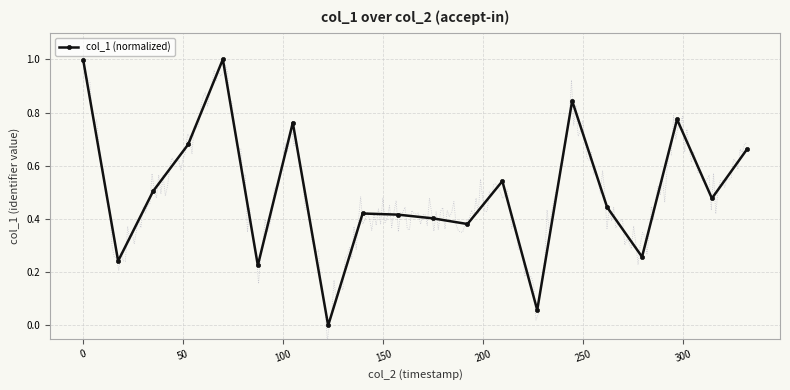

Count the number of values greater than 0.

19